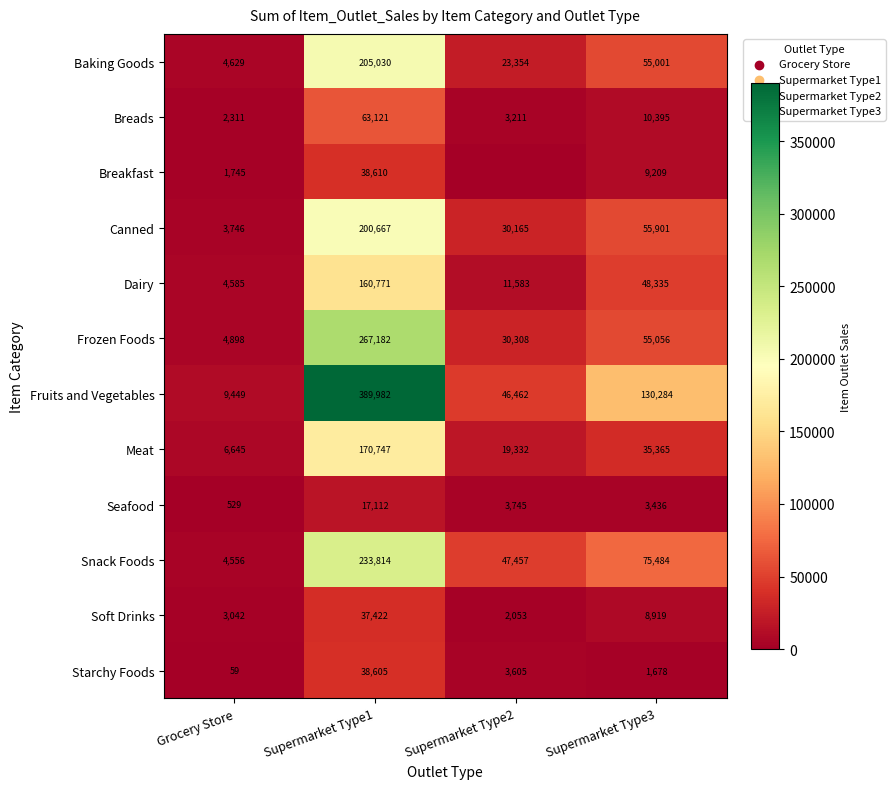

At which label does Fruits and Vegetables reach its peak?

Supermarket Type1